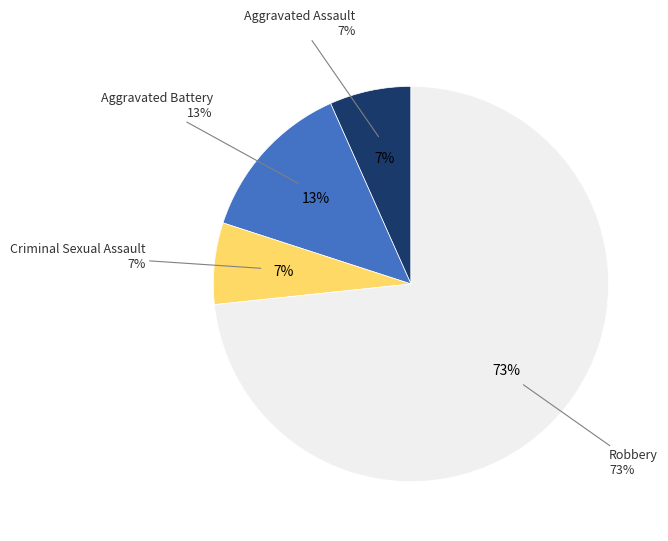

To the nearest percent, what is the combined percentage of Criminal Sexual Assault and Aggravated Assault?

13%